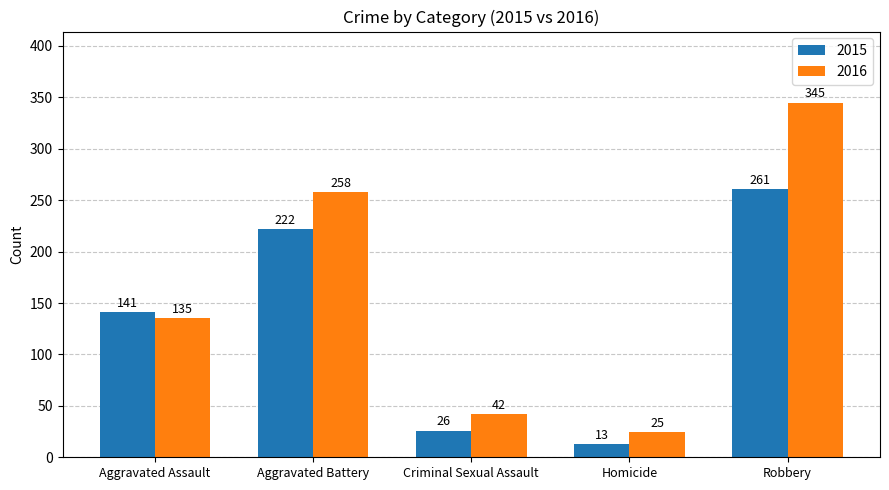

What is the total value across all series at Homicide?

38